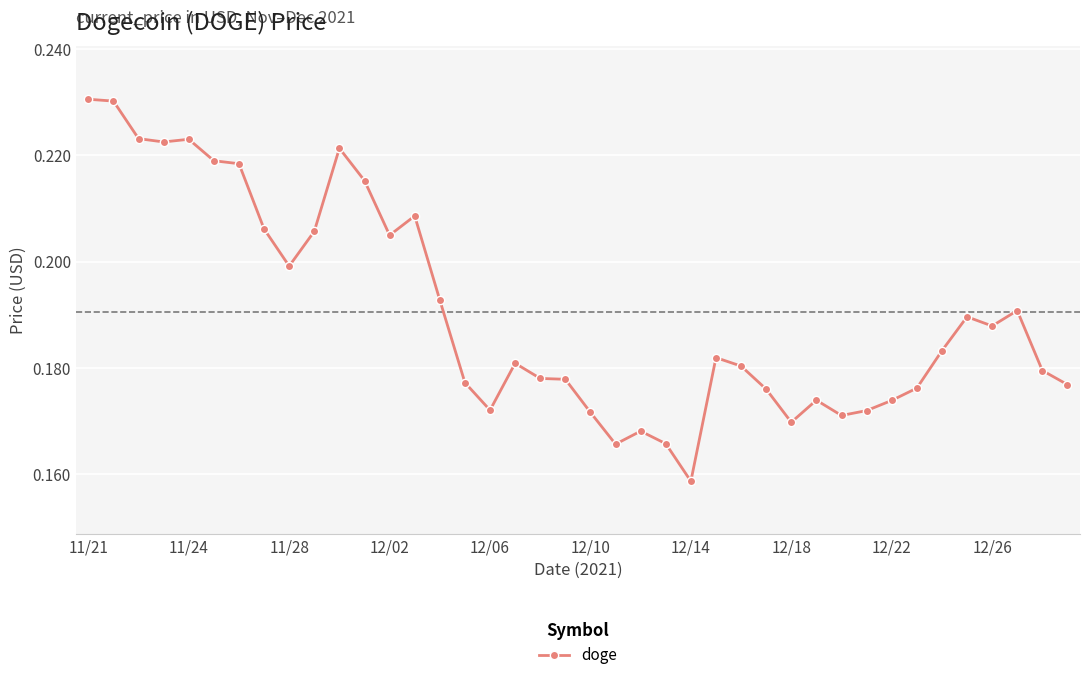

True or false: the data has more than 2 interior local peaks.

True